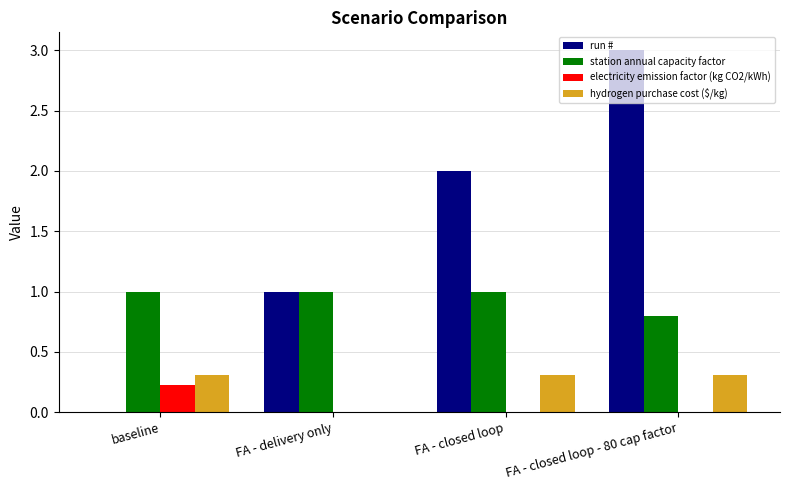

Reading left to right, transcribe all the data shown in this chart.

run #: baseline=0.0	FA - delivery only=1.0	FA - closed loop=2.0	FA - closed loop - 80 cap factor=3.0
station annual capacity factor: baseline=1.0	FA - delivery only=1.0	FA - closed loop=1.0	FA - closed loop - 80 cap factor=0.8
electricity emission factor (kg CO2/kWh): baseline=0.2	FA - delivery only=0.0	FA - closed loop=0.0	FA - closed loop - 80 cap factor=0.0
hydrogen purchase cost ($/kg): baseline=0.3	FA - delivery only=0.0	FA - closed loop=0.3	FA - closed loop - 80 cap factor=0.3